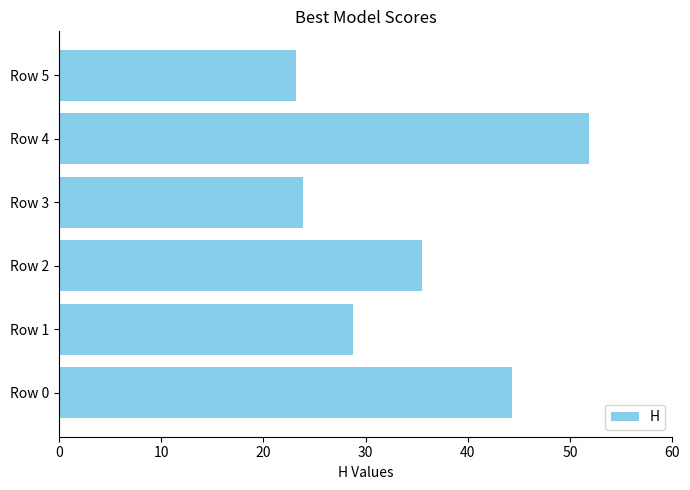

List the labels in order of value, largest first.

Row 4, Row 0, Row 2, Row 1, Row 3, Row 5